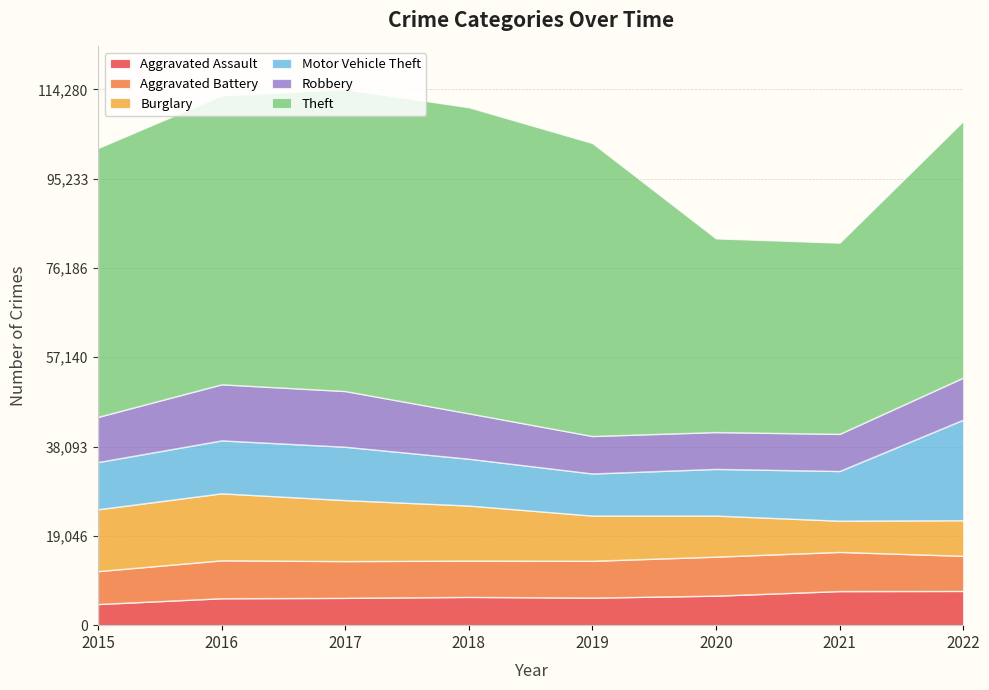

How many categories are shown in the chart?

8